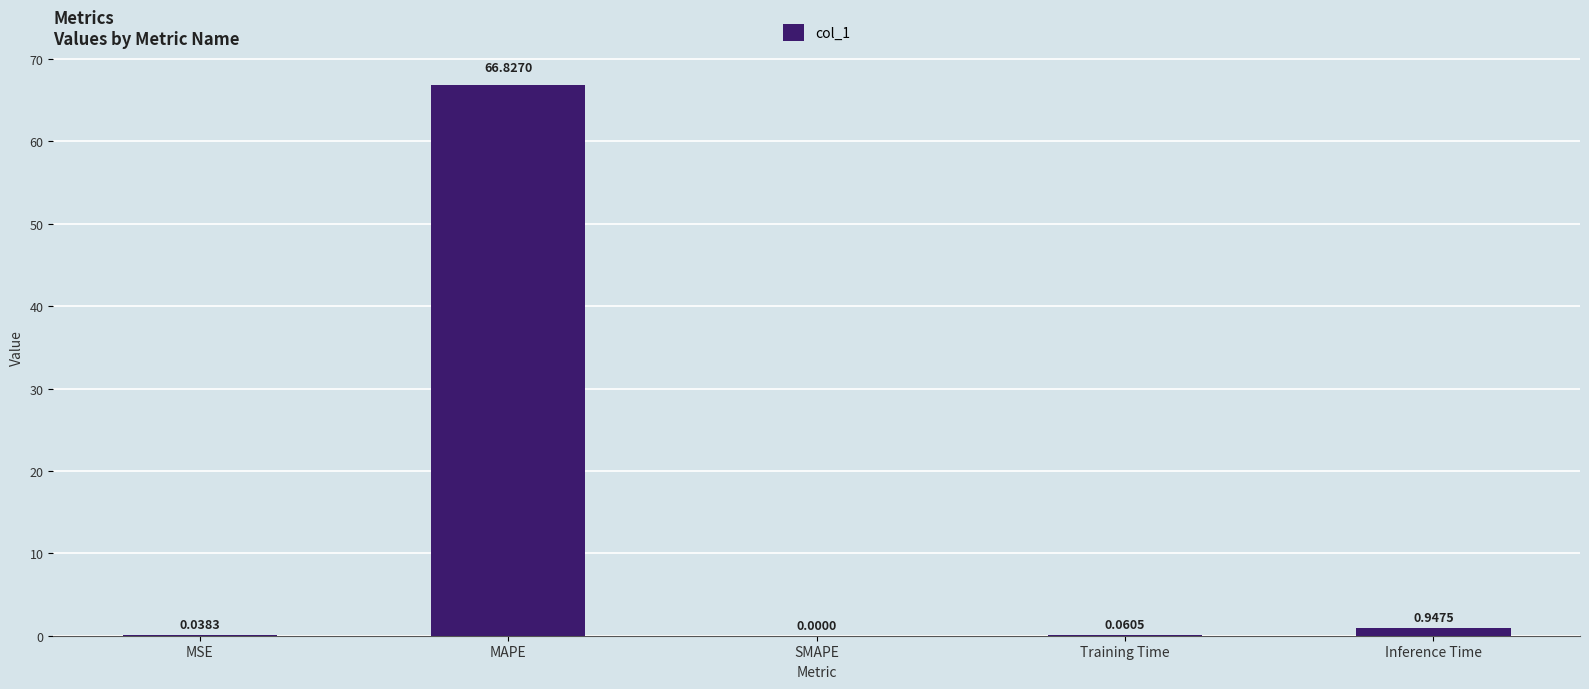

Which label corresponds to the largest value in the chart?

MAPE